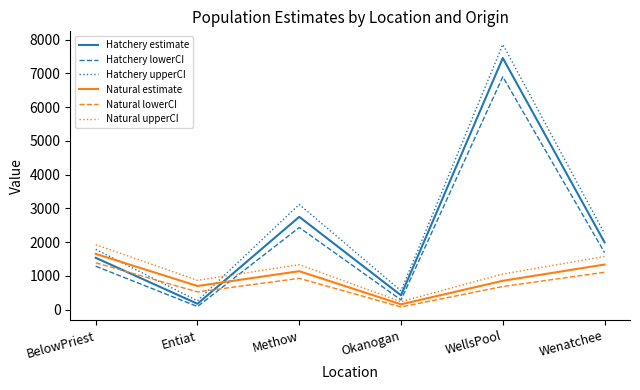

Which series has the largest range (max minus min)?

Hatchery upperCI